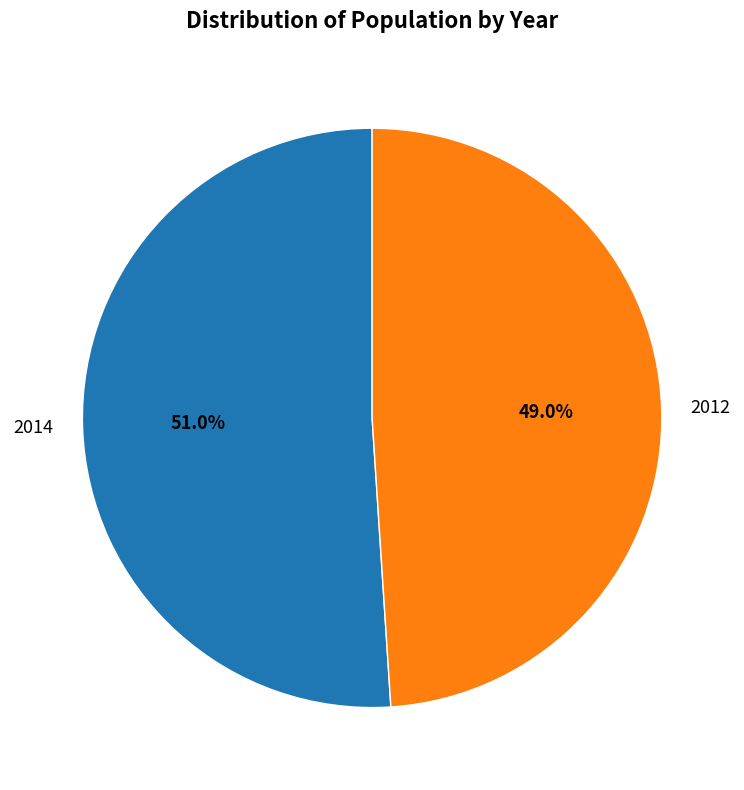

Count the number of slices in the pie.

2